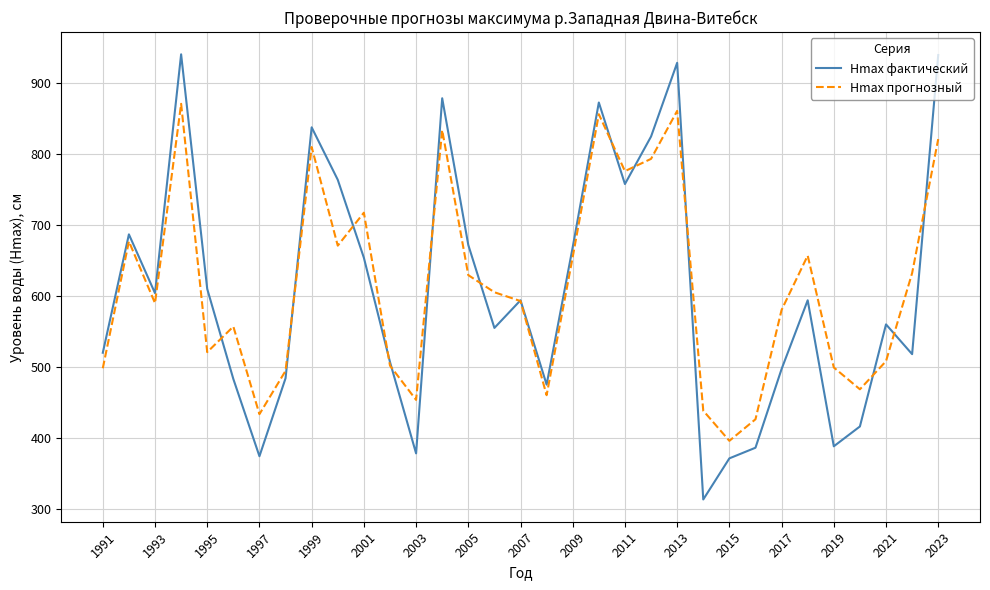

What is the maximum value shown in the chart?

941.0